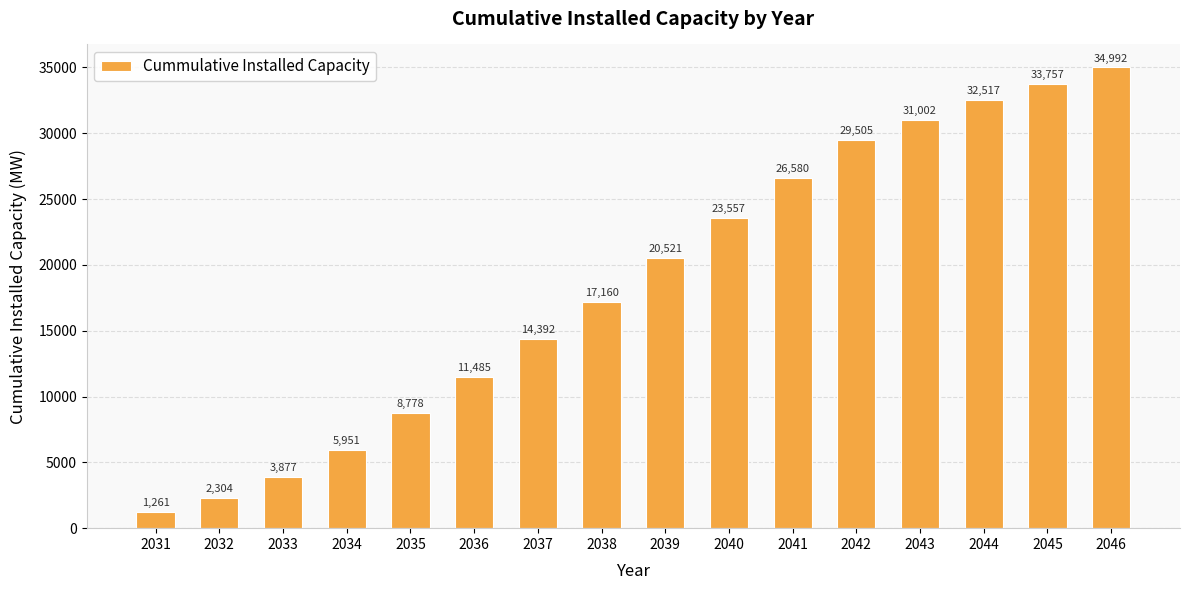

Which category has the highest value across all series?

2046